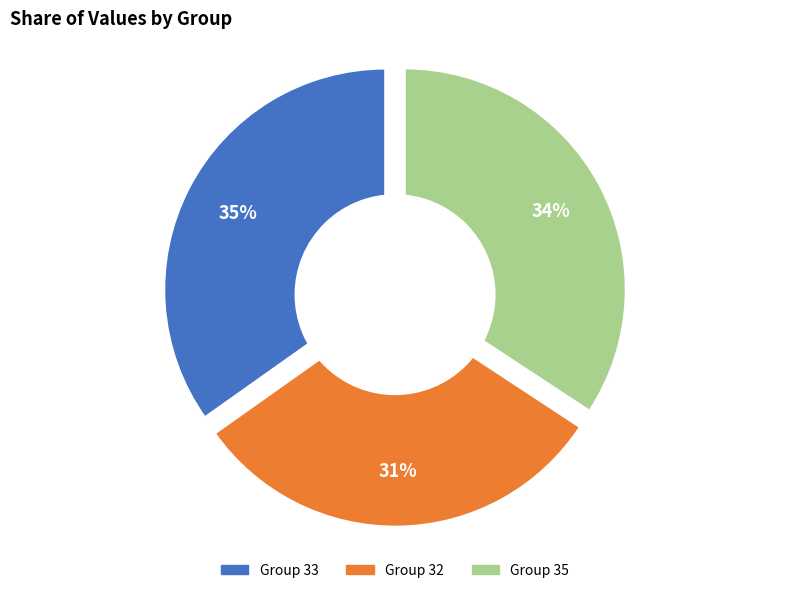

Does any single category account for the majority?

No